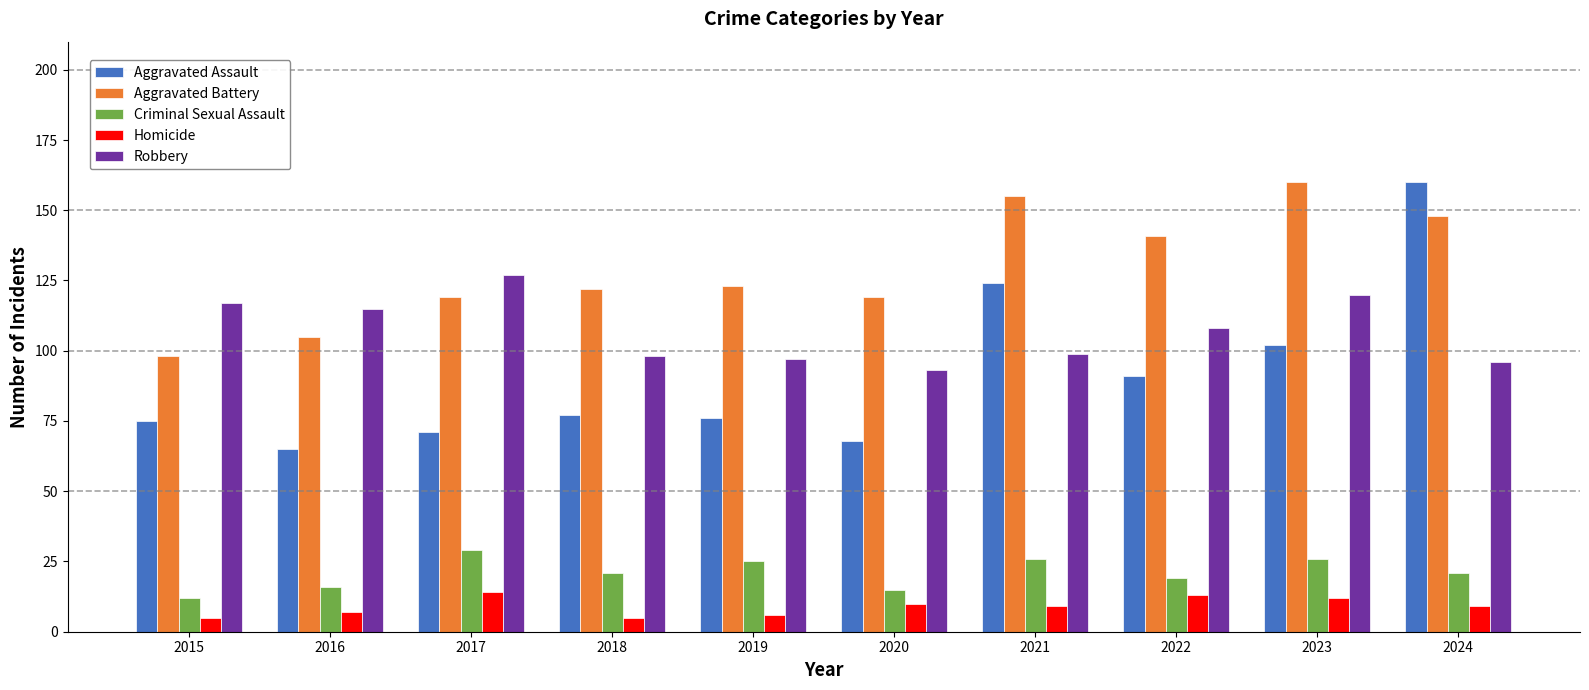

At 2021, list the series in order from largest to smallest.

Aggravated Battery, Aggravated Assault, Robbery, Criminal Sexual Assault, Homicide